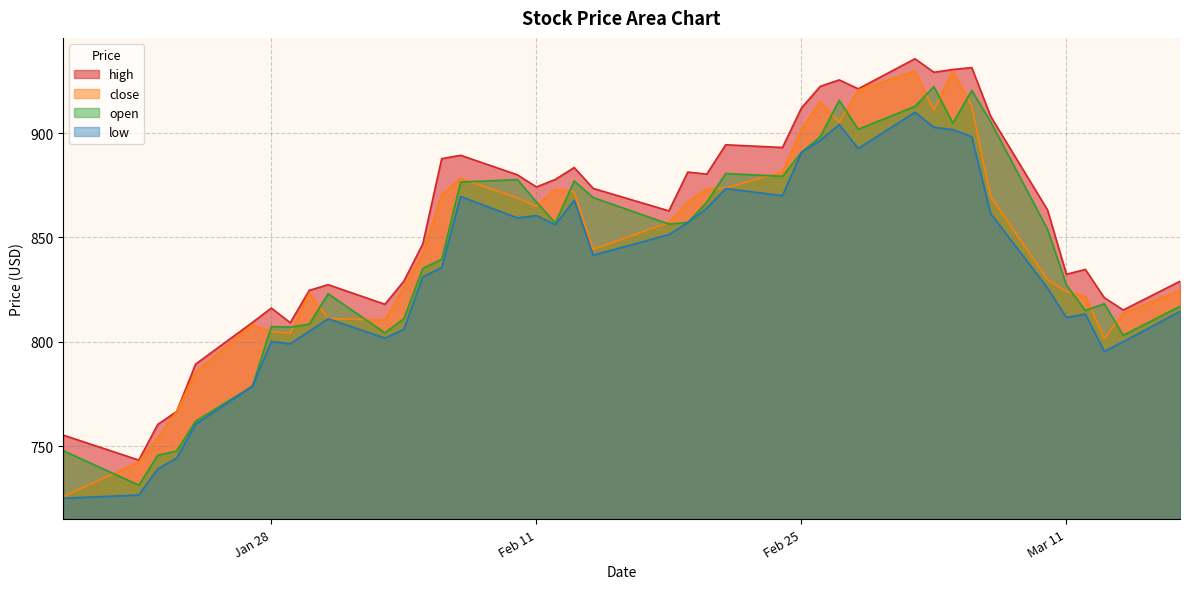

Reading left to right, list all the values displayed in this chart.

high: 755.3	743.3	760.4	766.6	789.3	809.2	816.1	809.1	824.6	827.4	818.0	829.0	846.9	887.7	889.4	880.0	874.2	877.8	883.5	873.5	862.7	881.3	880.3	894.4	893.1	912.0	922.4	925.5	921.2	935.6	929.2	930.5	931.4	908.0	863.2	832.4	834.6	821.1	815.2	829.0
close: 725.7	742.4	754.0	766.6	785.4	808.2	805.0	804.1	823.2	811.1	810.4	826.1	842.2	870.4	878.3	868.9	865.0	873.0	871.9	844.3	857.2	867.0	873.1	873.7	881.4	901.8	915.0	905.2	920.6	929.7	911.1	929.7	912.8	869.6	829.8	824.1	821.9	801.6	813.5	824.8
open: 747.8	731.3	745.6	747.7	762.0	778.7	807.2	807.0	808.4	823.0	804.3	811.0	835.1	839.5	876.5	877.7	867.0	856.9	877.1	869.1	856.4	857.2	866.8	880.6	879.3	890.7	898.4	915.7	901.8	912.8	922.2	904.8	920.4	905.4	853.9	827.2	815.0	818.2	803.1	817.0
low: 725.0	726.5	739.0	744.2	760.5	778.7	800.1	799.0	805.0	811.0	801.8	805.9	831.1	835.6	869.6	859.4	860.5	856.1	867.8	841.5	851.4	857.2	864.0	873.4	870.0	890.7	896.6	904.1	892.6	910.0	902.8	901.6	898.3	861.4	825.8	811.6	813.3	795.4	800.0	814.6